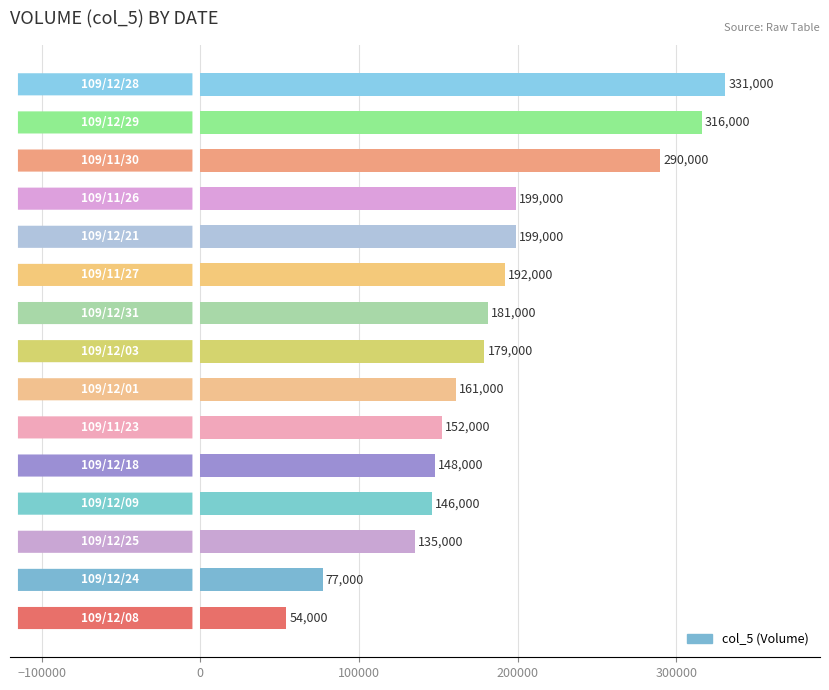

How many data points does each series have?

15